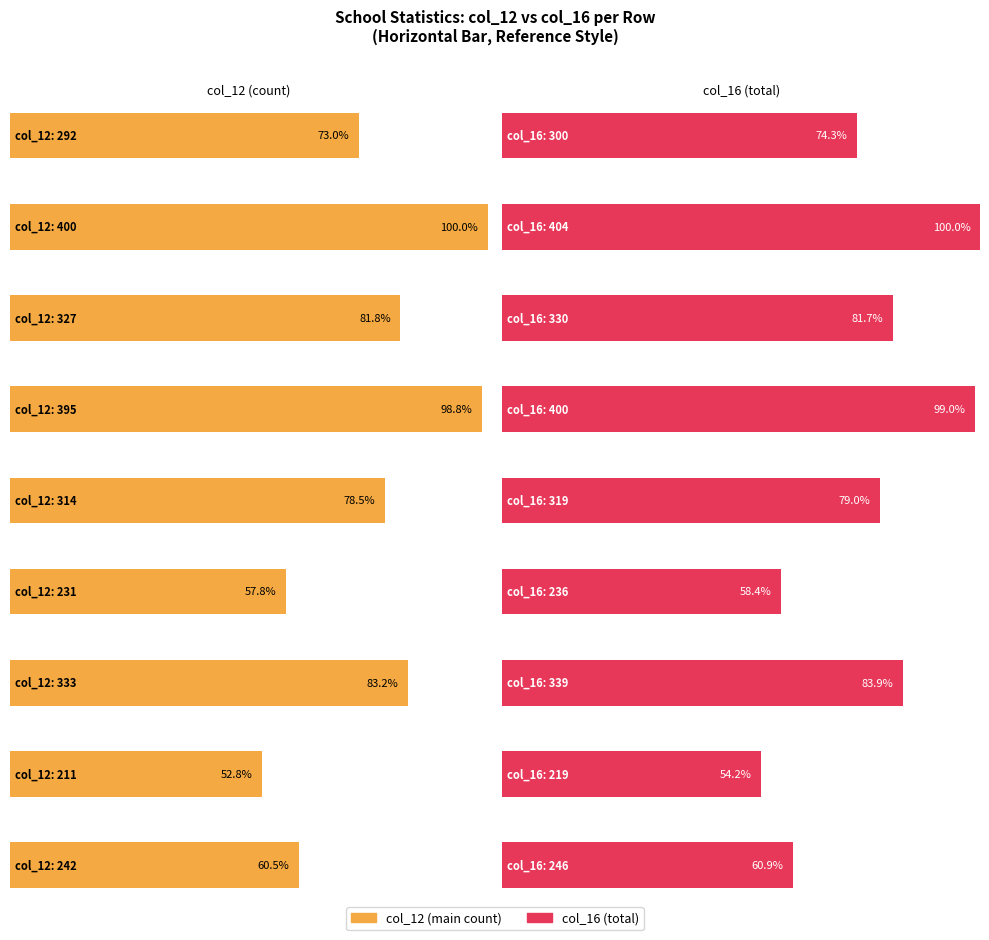

Which has a higher value, 314 or 242?

314